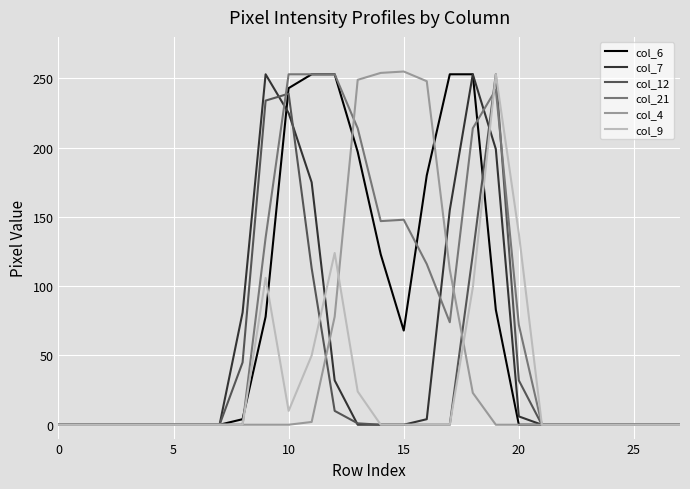

What is the greatest value displayed?

255